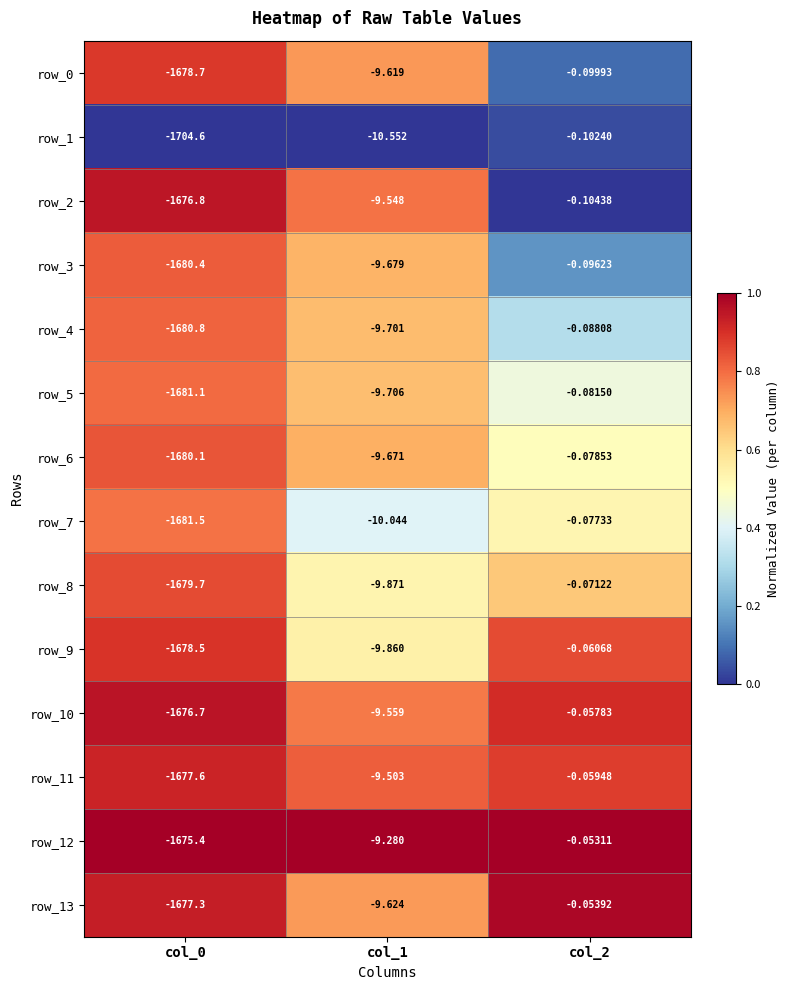

How many values in the row_8 series are below -9?

2